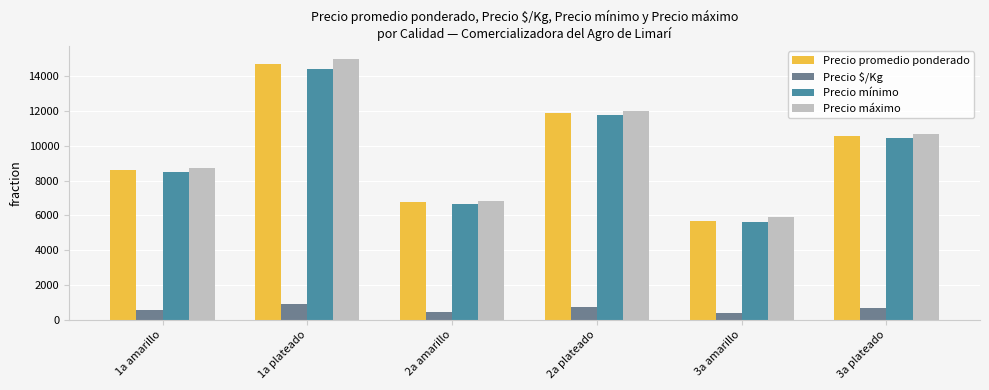

Reading left to right, extract all data points from this chart.

Precio promedio ponderado: 8579	14700	6743	11901	5650	10552
Precio $/Kg: 536	918	421	744	353	659
Precio mínimo: 8500	14400	6650	11800	5600	10450
Precio máximo: 8700	15000	6850	12000	5900	10700